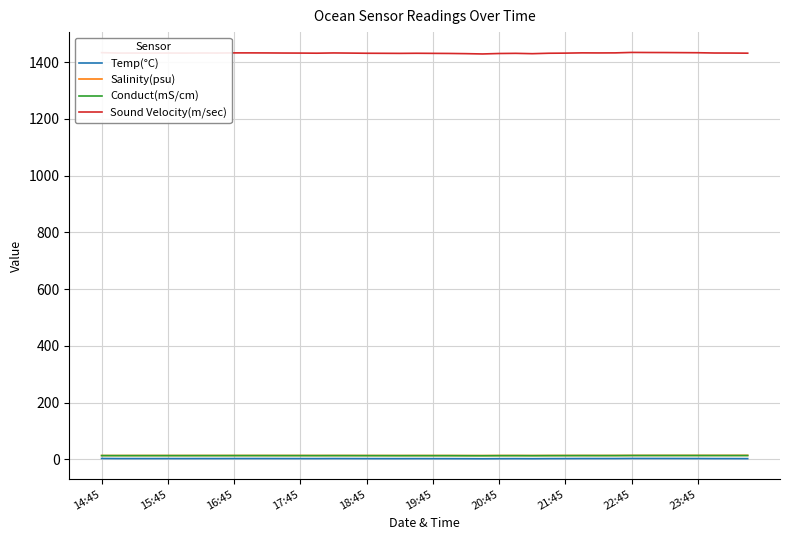

Which series has the largest total across all categories?

Sound Velocity(m/sec)